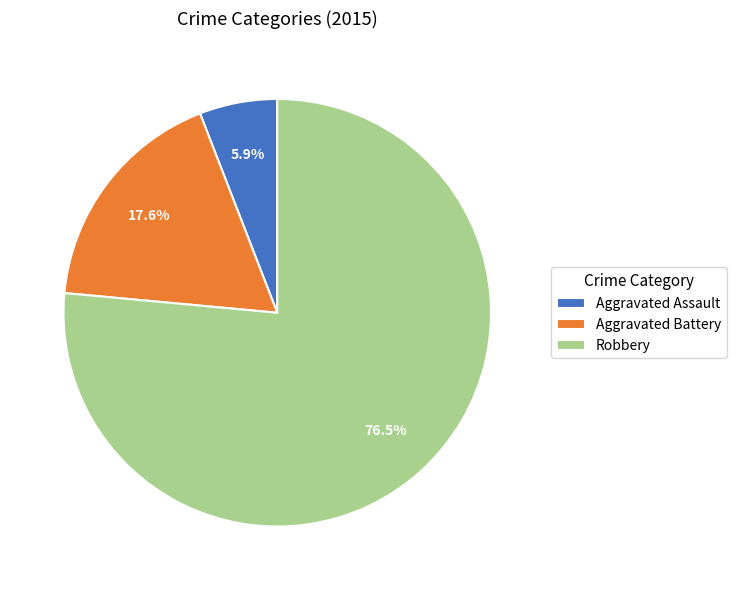

Approximately how many times larger is the value at Aggravated Assault compared to Aggravated Battery?

0.3